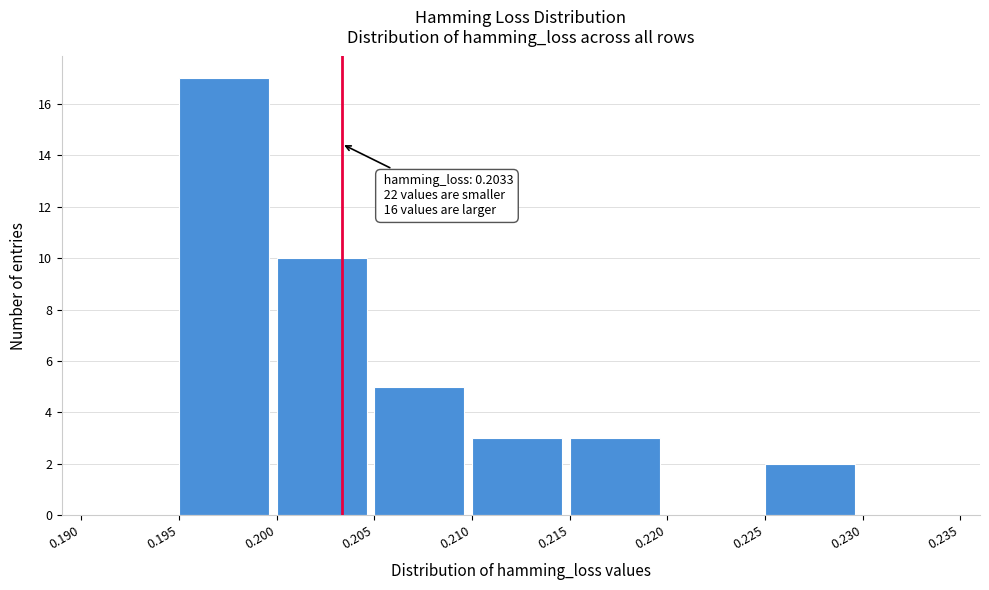

Over which range of the x-axis is the bar tallest?

0.195 to 0.200